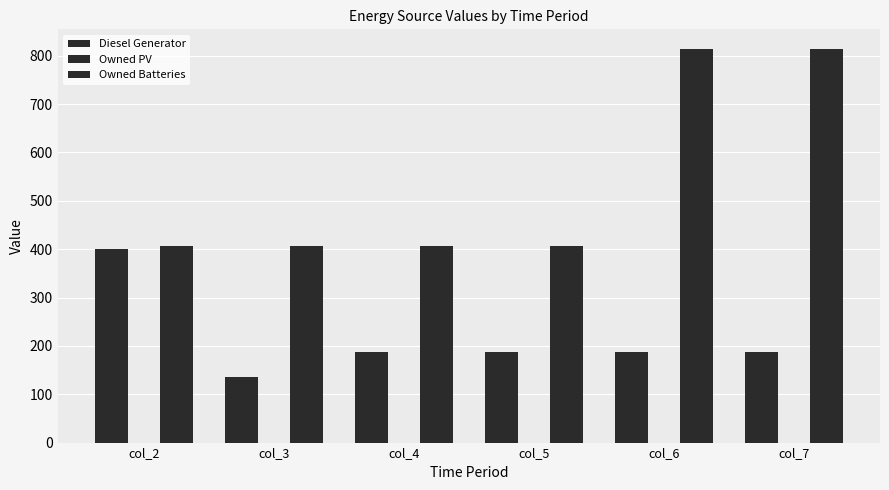

At which category is the sum across all series the highest?

col_6